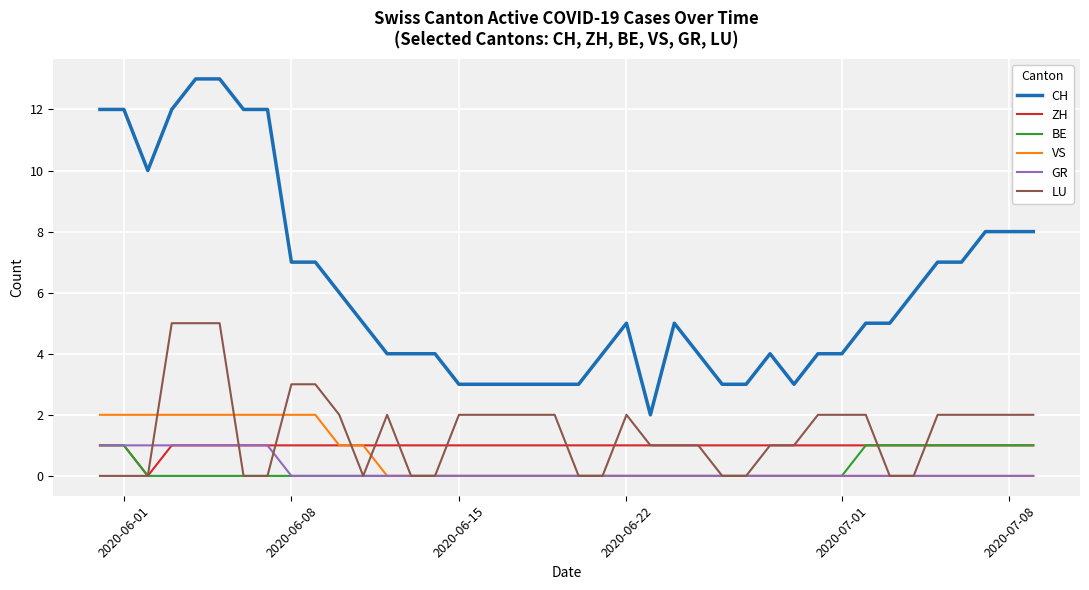

True or false: CH and LU cross at least once.

False